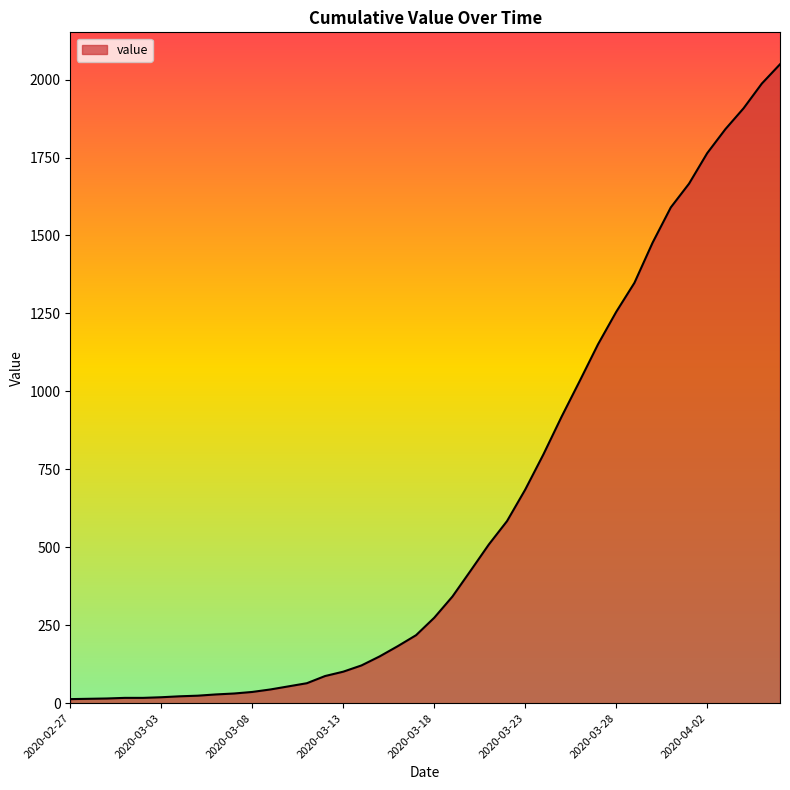

What is the greatest value displayed?

2049